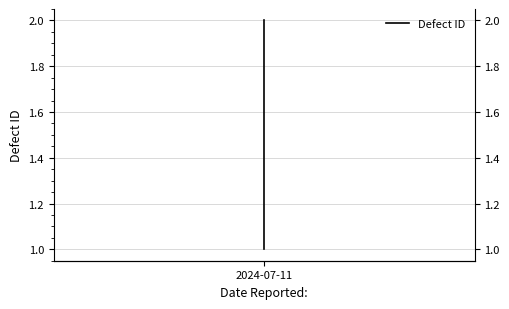

What is the approximate value at 2024-07-11?

1